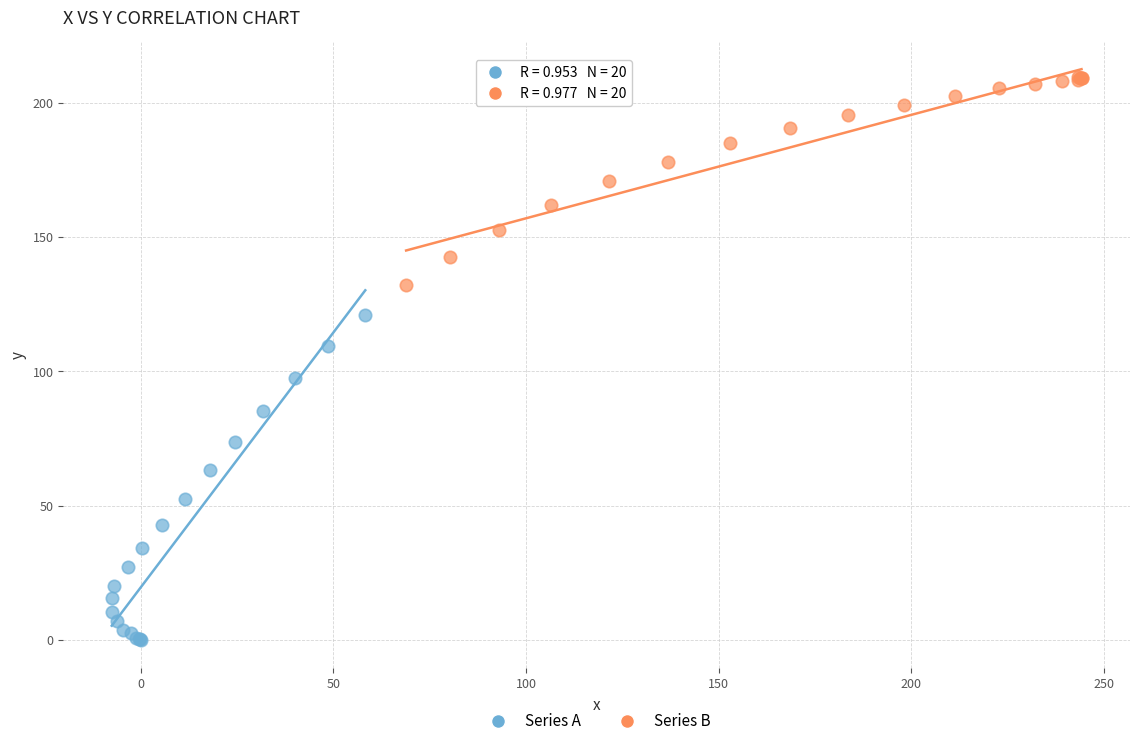

Which series contains the highest Y value?

Series B